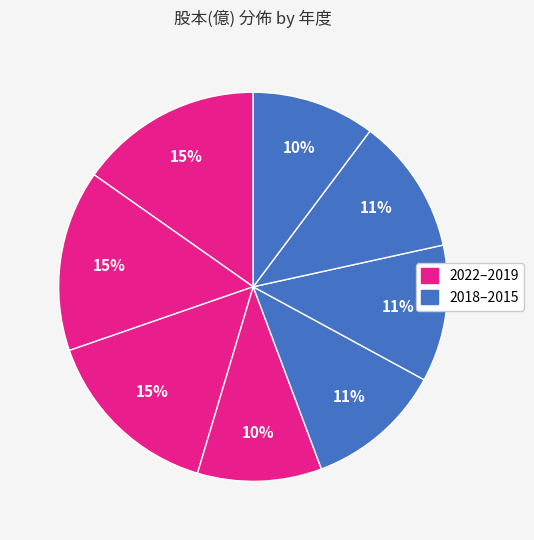

Count the number of slices in the pie.

8